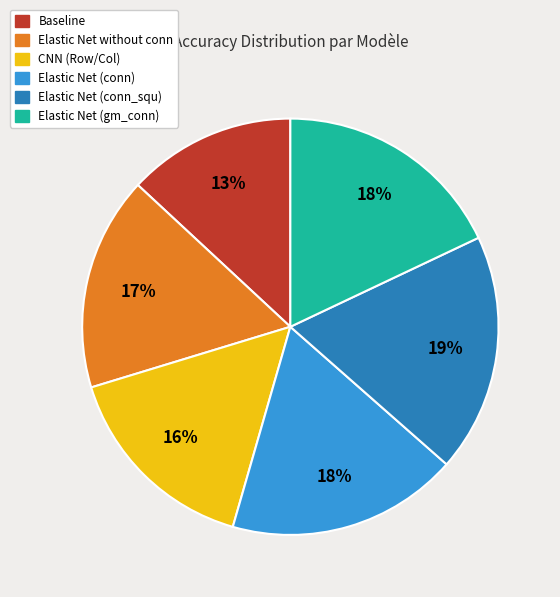

What percentage is the Elastic Net (conn) slice, to the nearest percent?

18%